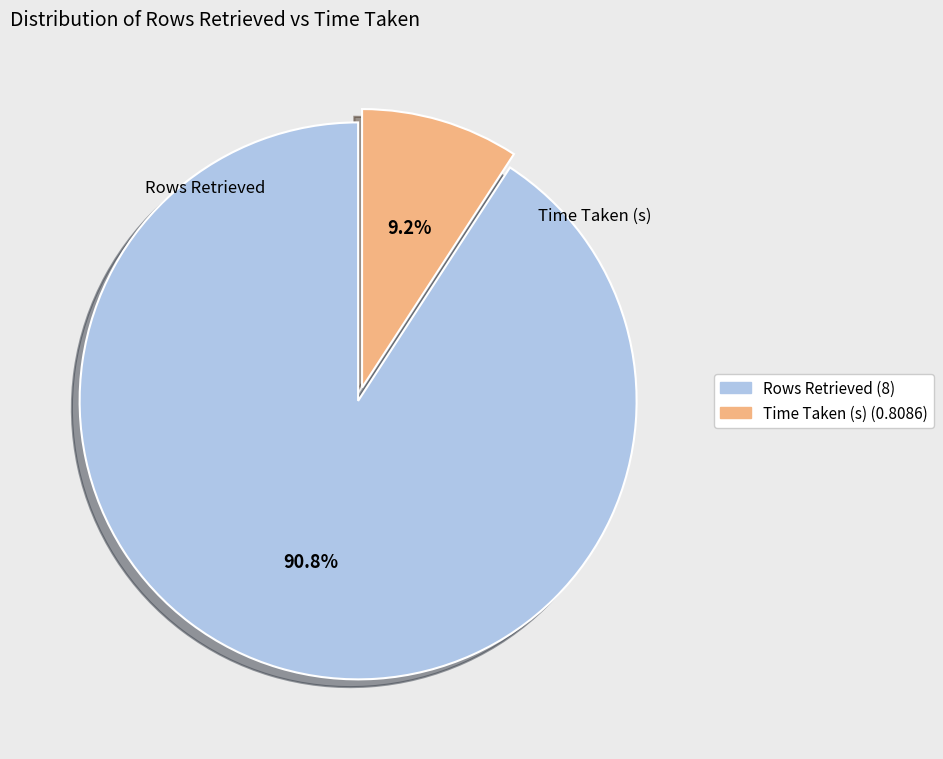

Count the number of slices in the pie.

2